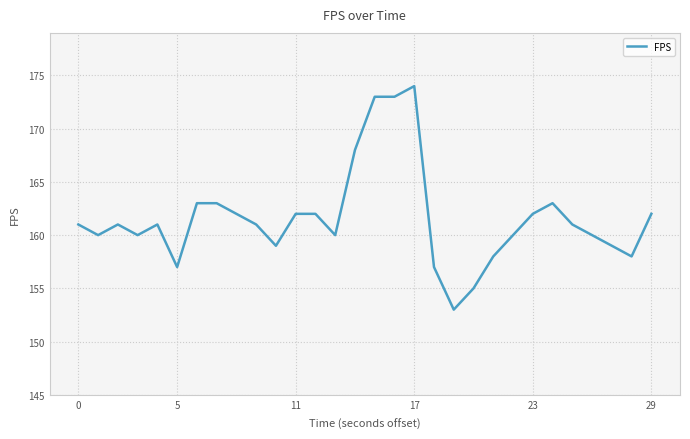

What is the maximum value shown in the chart?

174